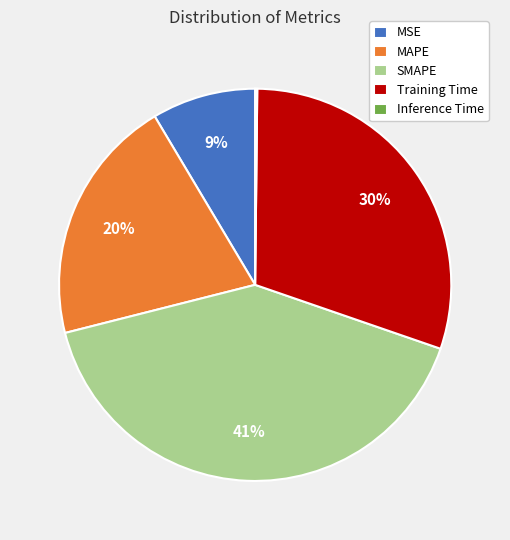

What percentage is the Training Time slice, to the nearest percent?

30%